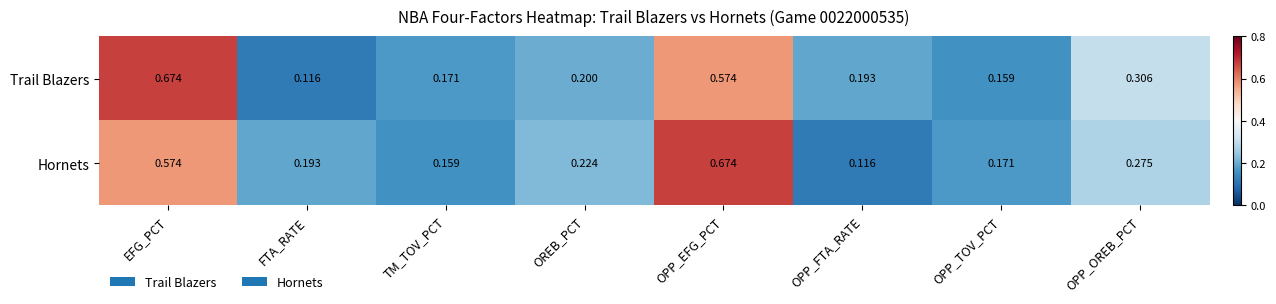

Between OREB_PCT and OPP_TOV_PCT, which series saw the biggest shift?

Hornets